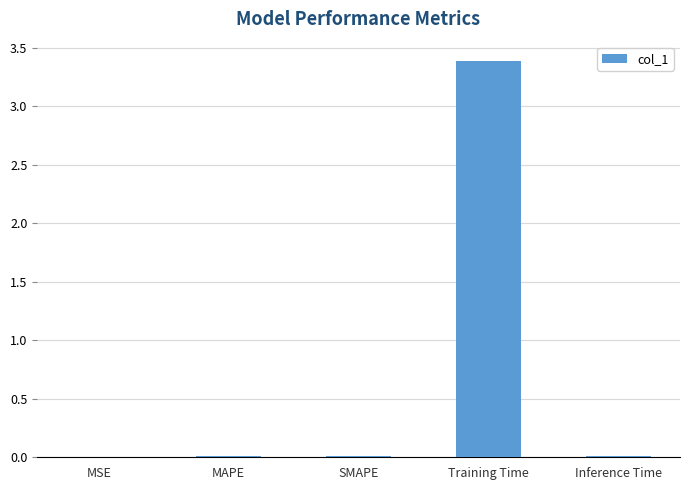

What is the sum of the values at Training Time and SMAPE?

3.4